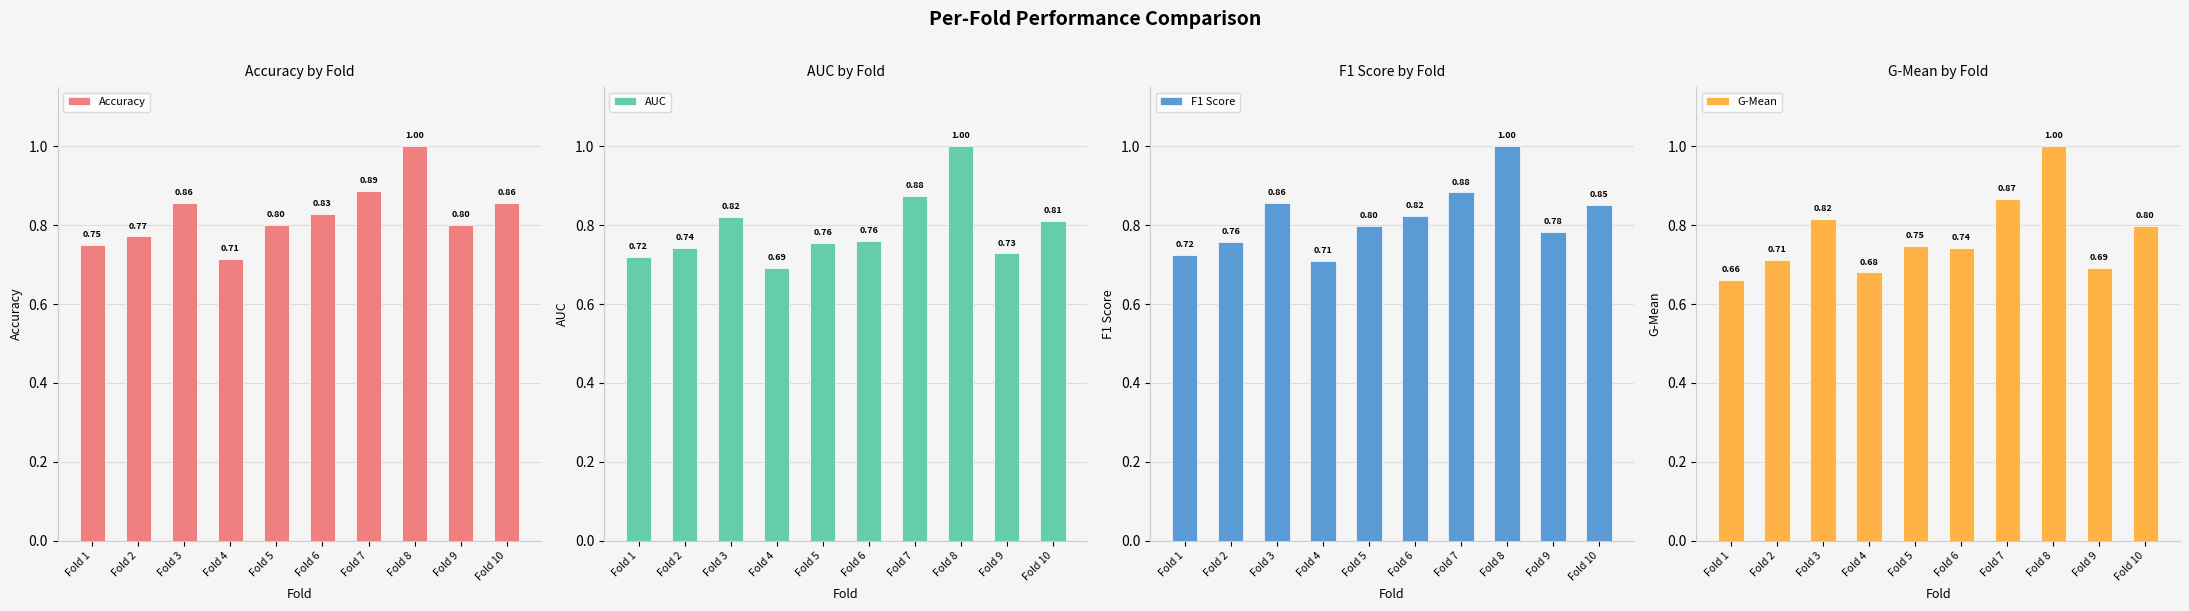

Reading left to right, transcribe all the data shown in this chart.

Accuracy: 0.8	0.8	0.9	0.7	0.8	0.8	0.9	1.0	0.8	0.9
AUC: 0.7	0.7	0.8	0.7	0.8	0.8	0.9	1.0	0.7	0.8
F1 Score: 0.7	0.8	0.9	0.7	0.8	0.8	0.9	1.0	0.8	0.9
G-Mean: 0.7	0.7	0.8	0.7	0.7	0.7	0.9	1.0	0.7	0.8